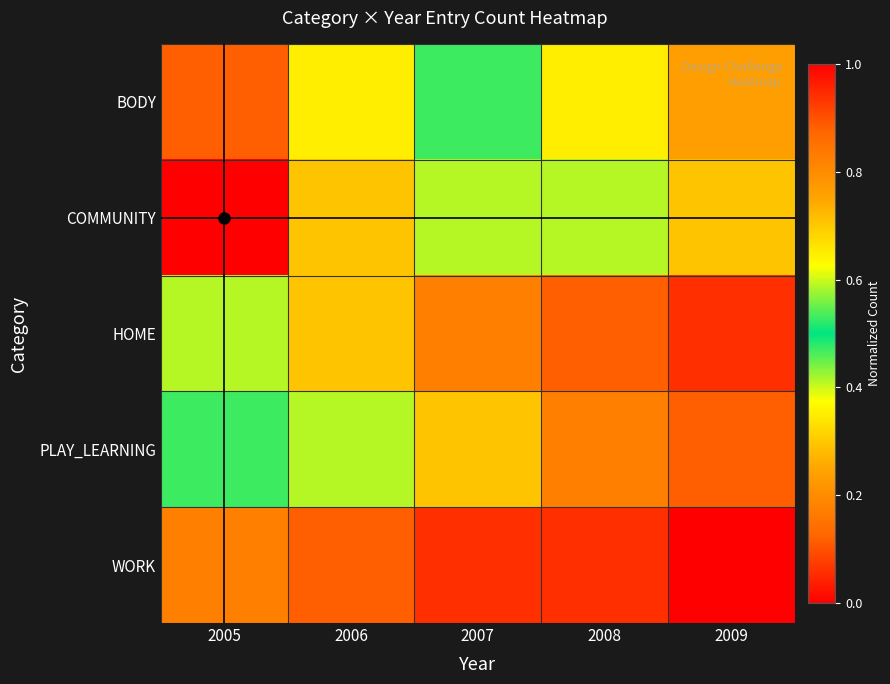

List the series in order of their overall mean, lowest first.

WORK, HOME, PLAY_LEARNING, BODY, COMMUNITY